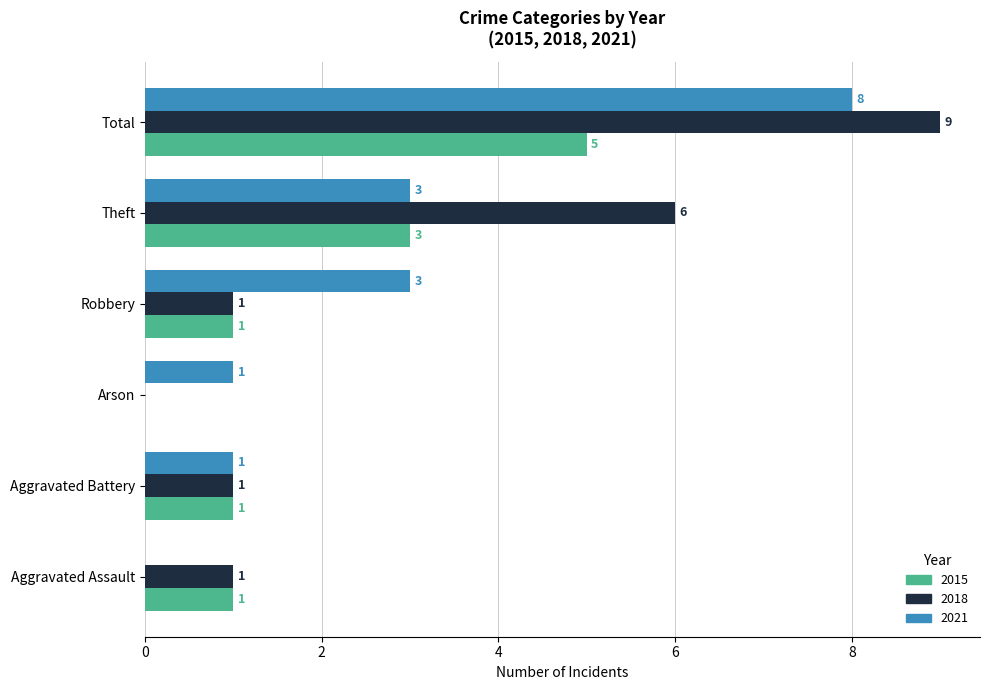

At which label is 2018 closest to 4?

Theft